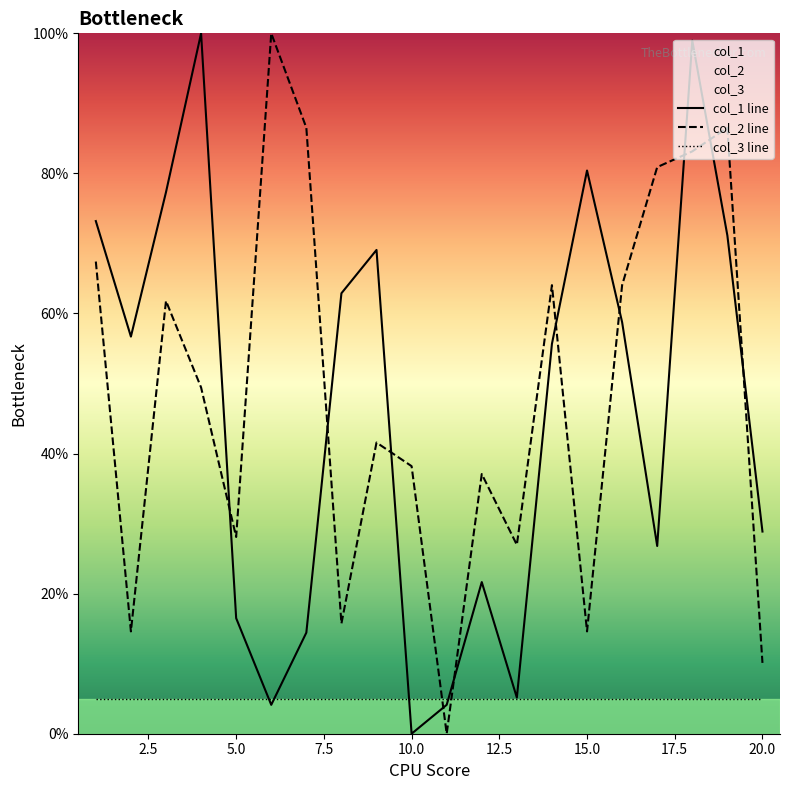

Does the chart display data point markers on the line(s)?

No